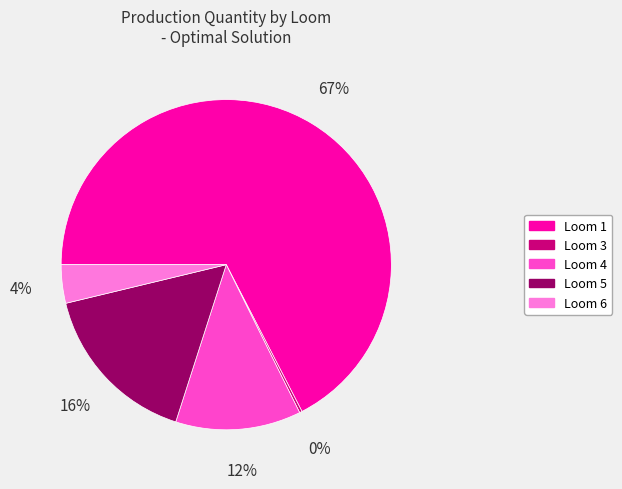

Do Loom 4 and Loom 5 together represent more than half of the pie?

No